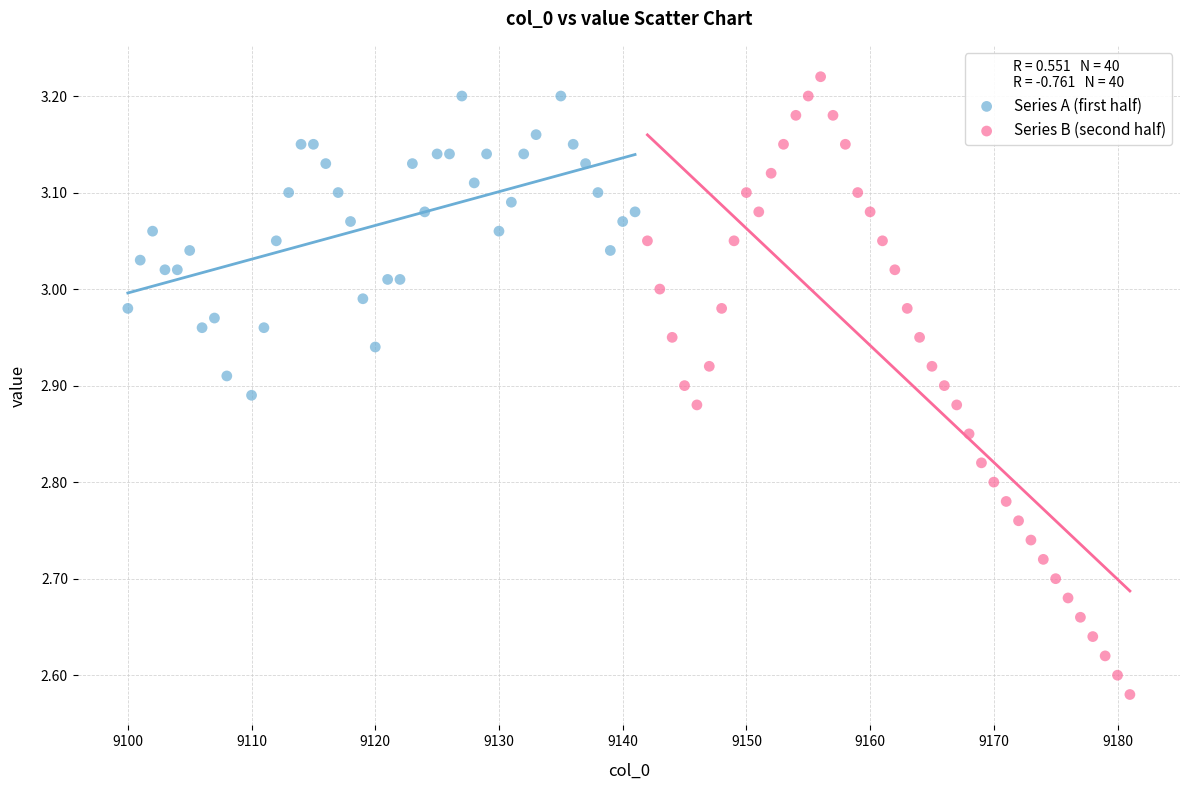

Which series has the widest spread of Y values?

Series B (second half)